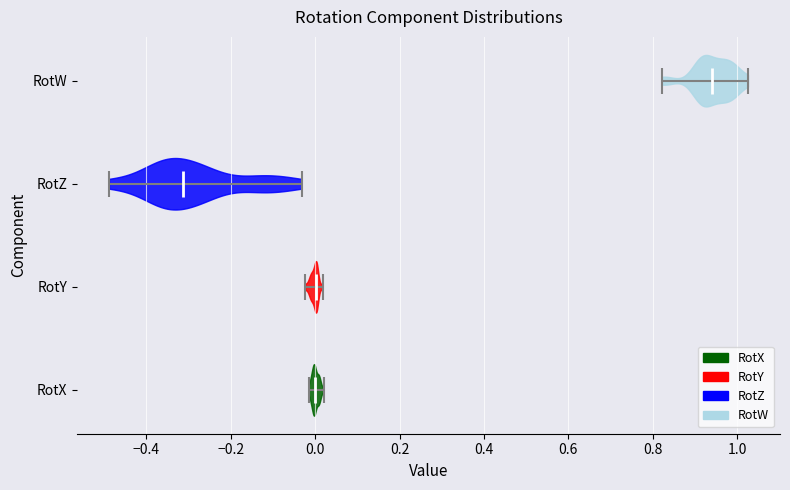

Reading bottom to top, read every violin against the x-axis: where its median line is, and the lowest and highest points it reaches. The values are not printed on the chart, so give them approximately, as read against the axis.

RotX: median line 0.00, lowest point -0.02, highest point 0.02
RotY: median line 0.00, lowest point -0.02, highest point 0.02
RotZ: median line -0.32, lowest point -0.48, highest point -0.04
RotW: median line 0.94, lowest point 0.82, highest point 1.02